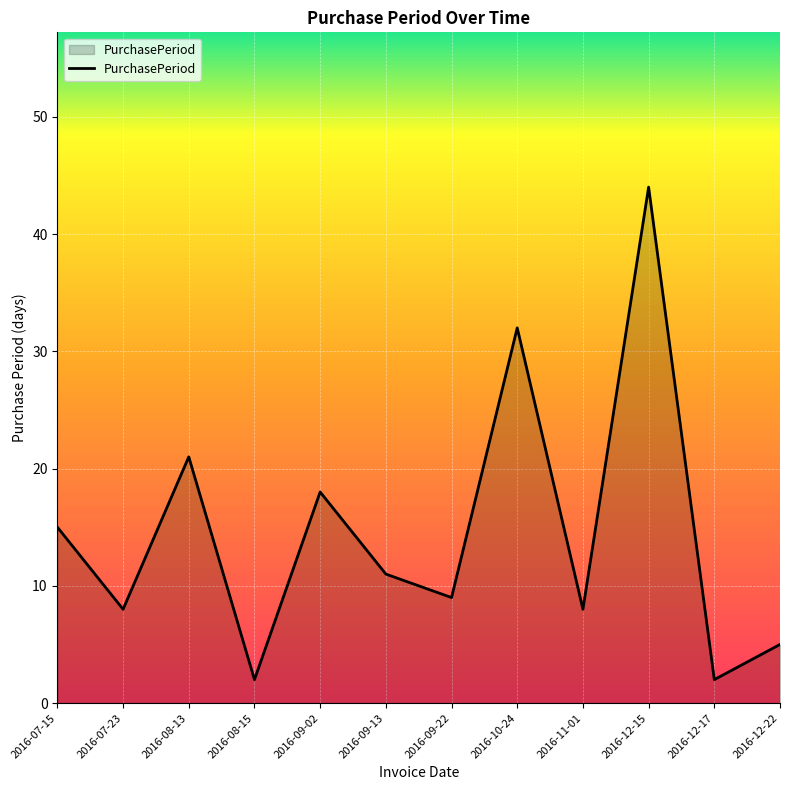

Read the value at 2016-08-13, to the nearest 5.

20